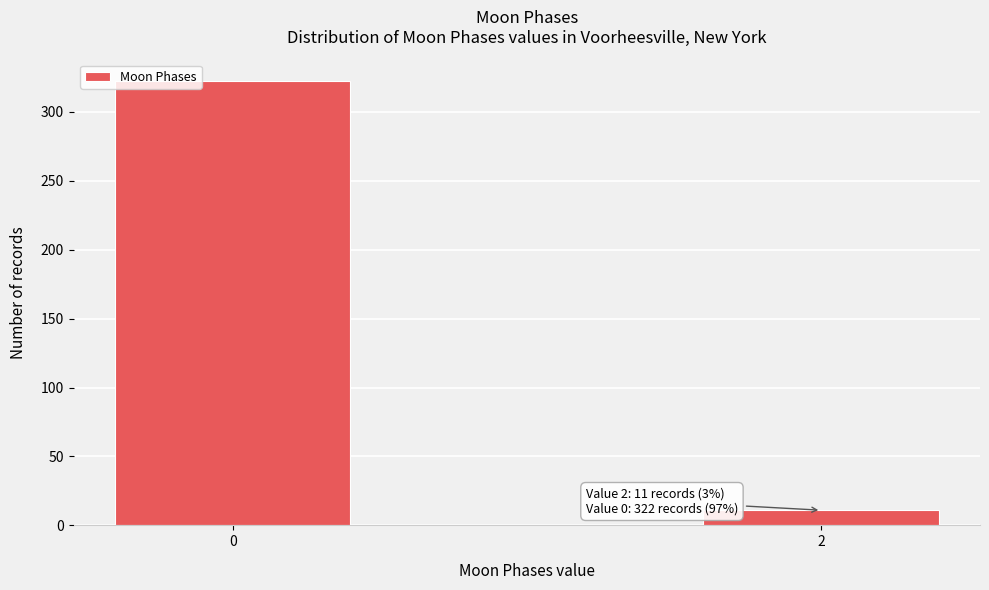

Reading right to left, what are all the values shown in this chart?

2=11	0=322